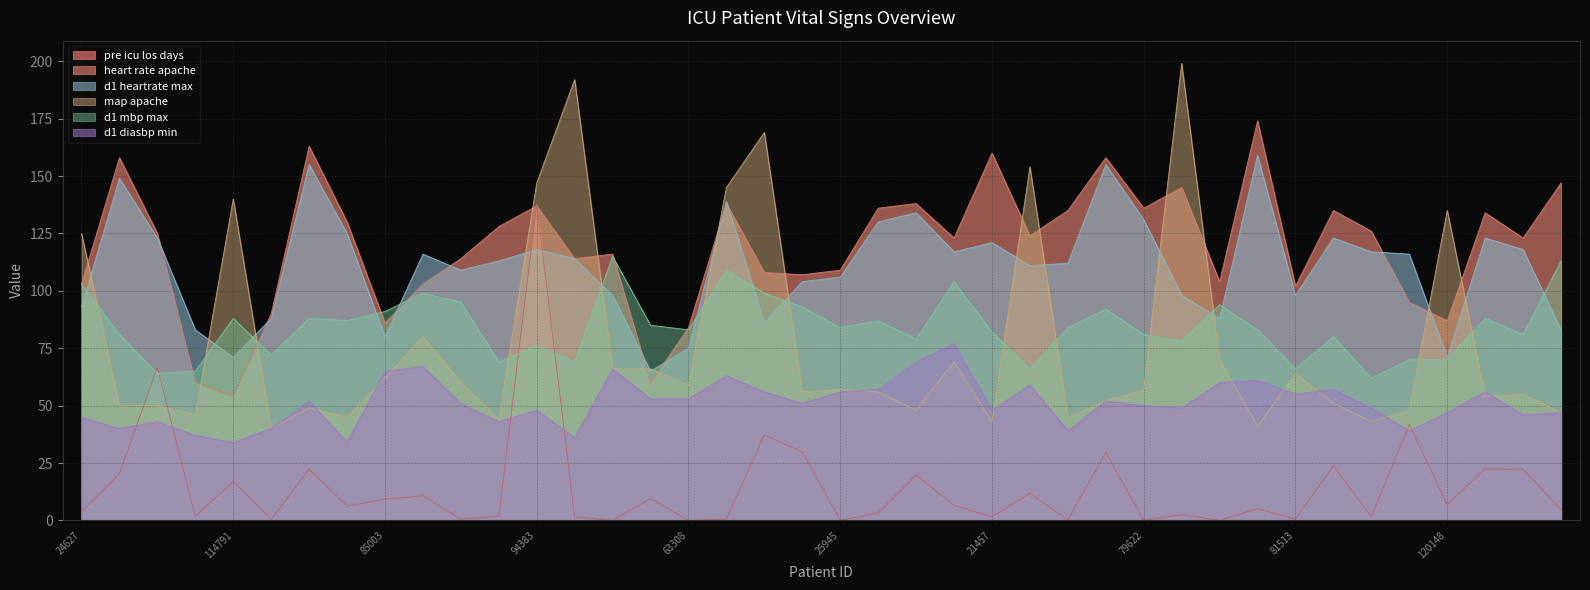

What is the average value of the d1_mbp_max series?

84.4